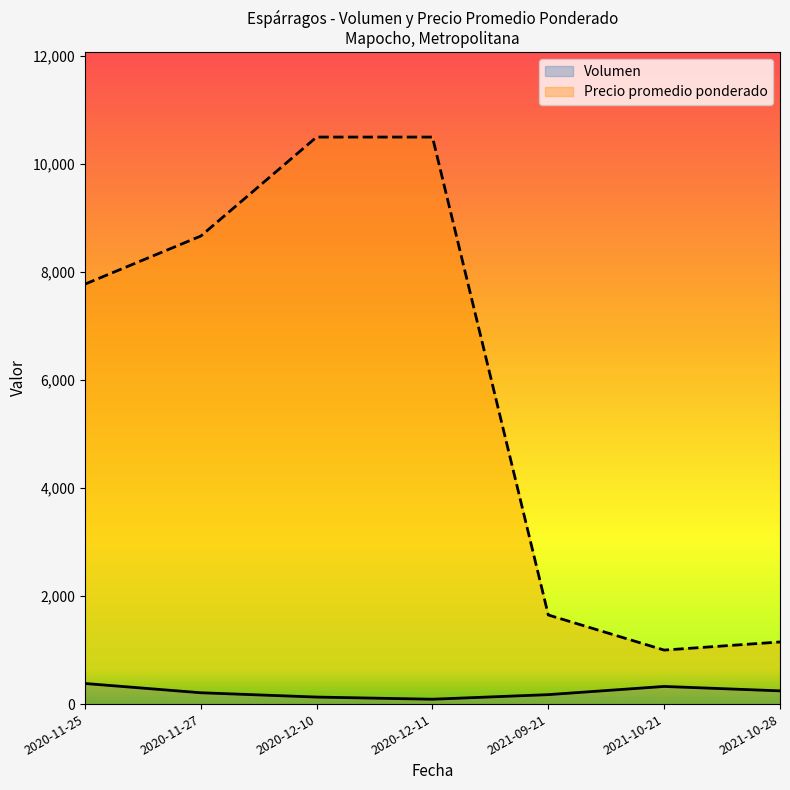

Where is the first local maximum for Precio promedio ponderado?

2020-12-11